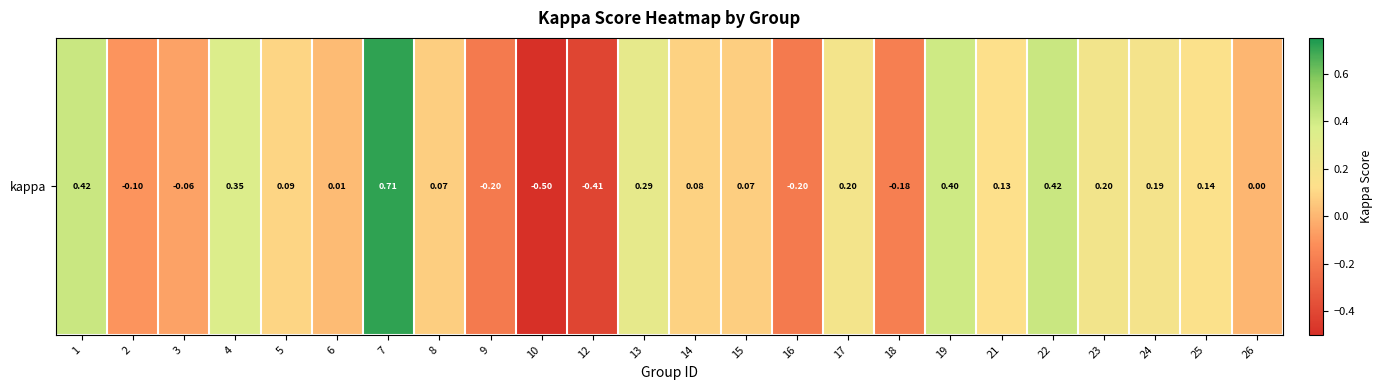

Which label corresponds to the smallest value in the chart?

10